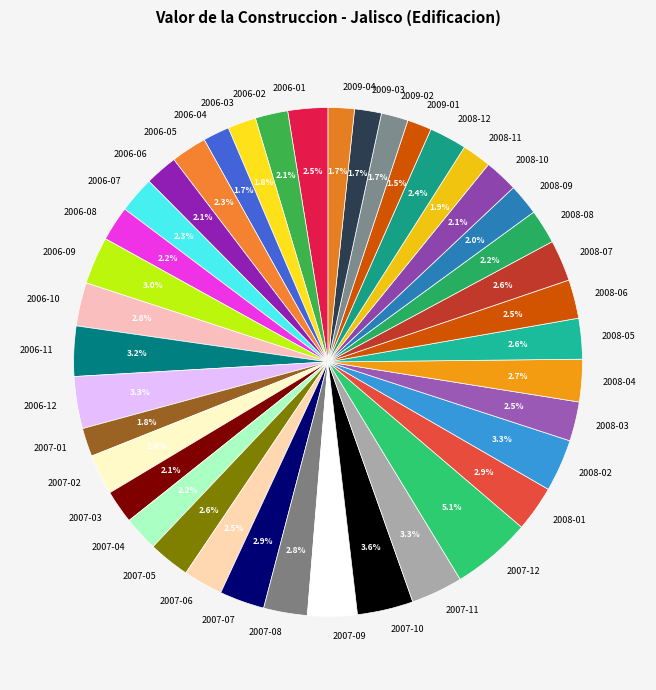

Is 2009-03 the majority of the pie?

No